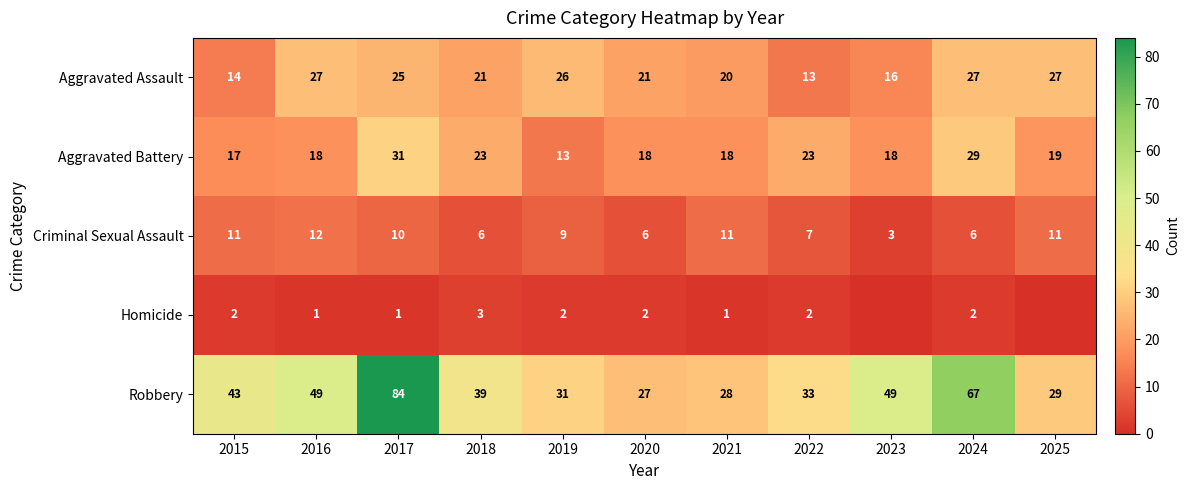

What is the difference between the maximum and minimum values in the Aggravated Assault series?

14